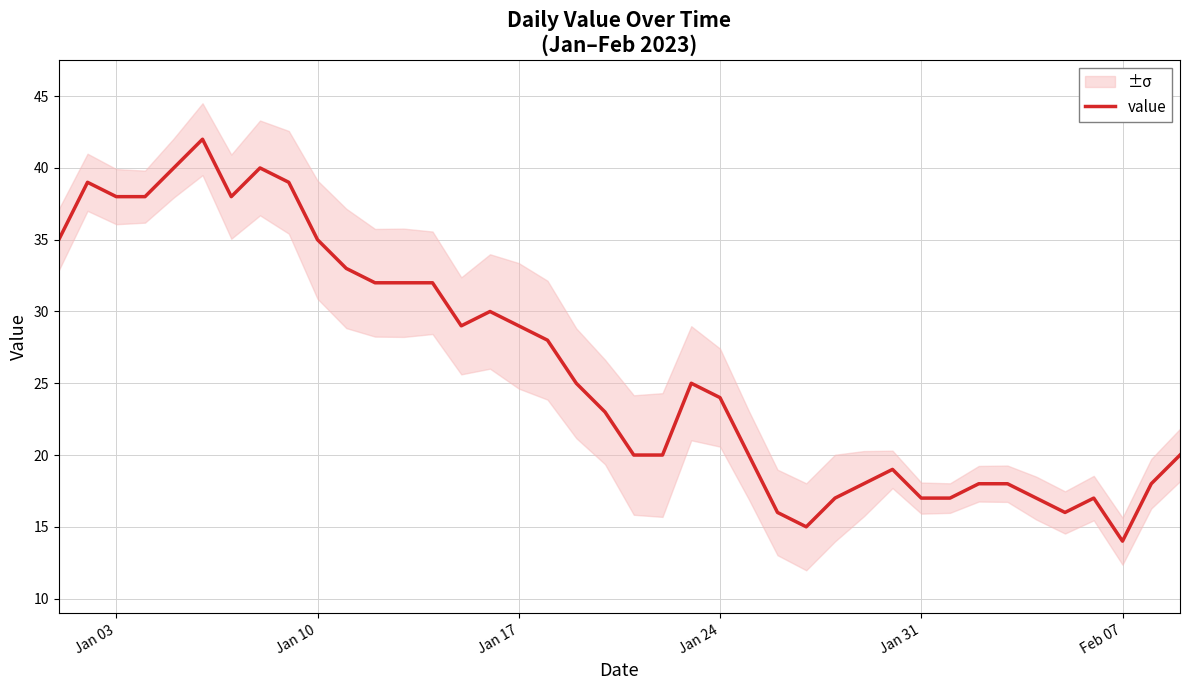

What is the highest value of the value series?

42